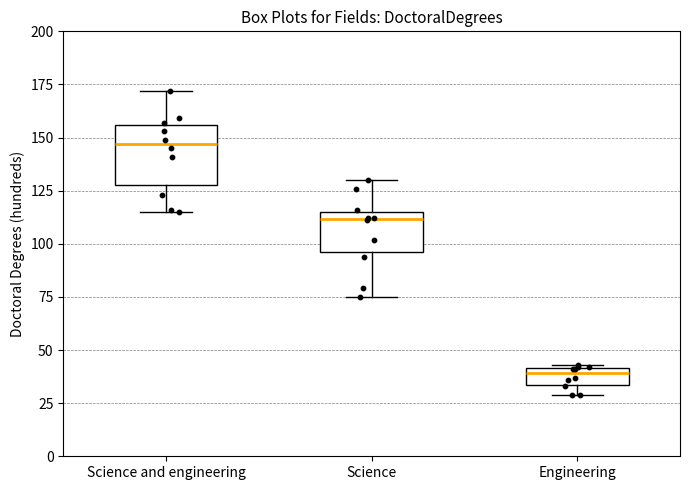

Comparing the boxes themselves (not the whiskers), which one is the tallest?

Science and engineering